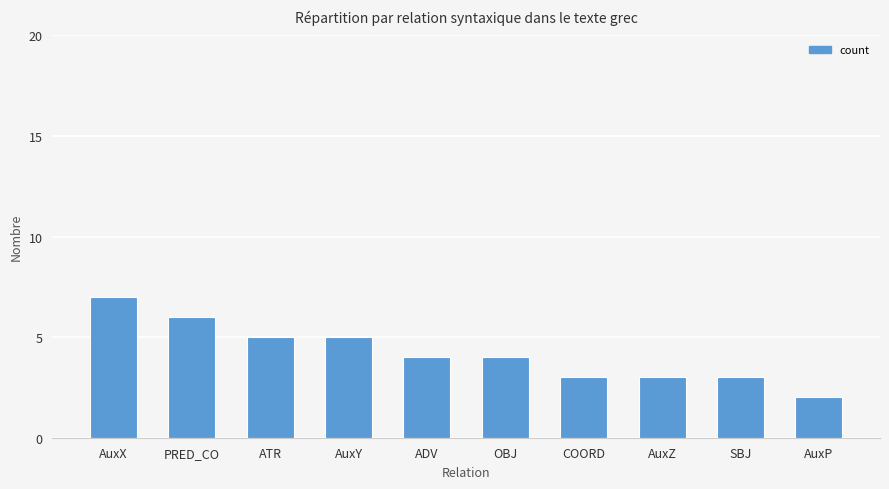

True or false: the data shows 3 at SBJ.

True